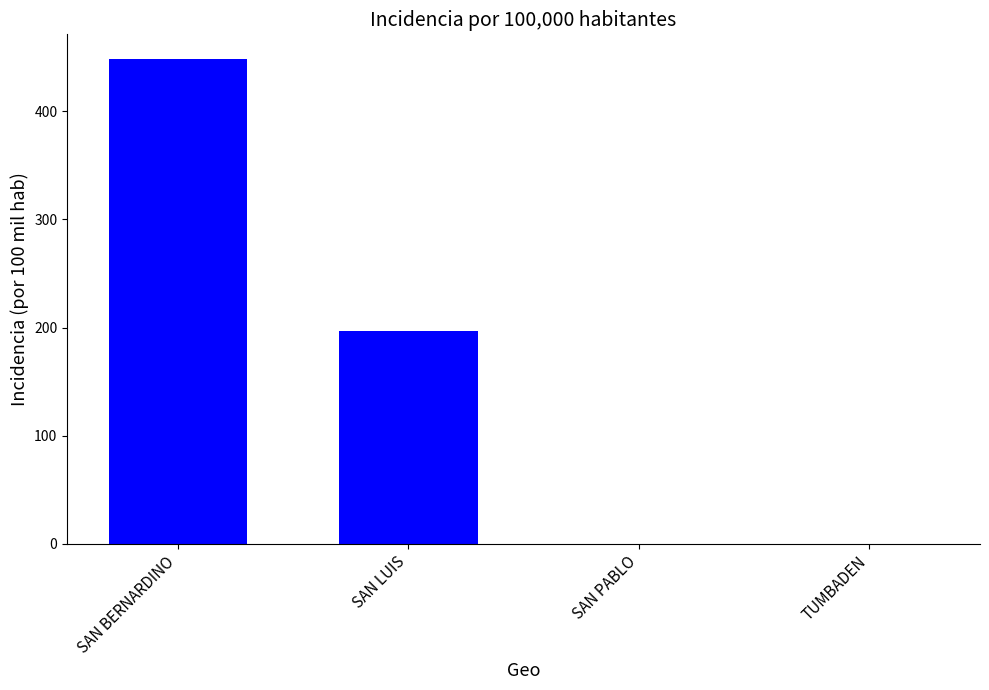

Are the bars grouped side by side (vs. stacked)?

No